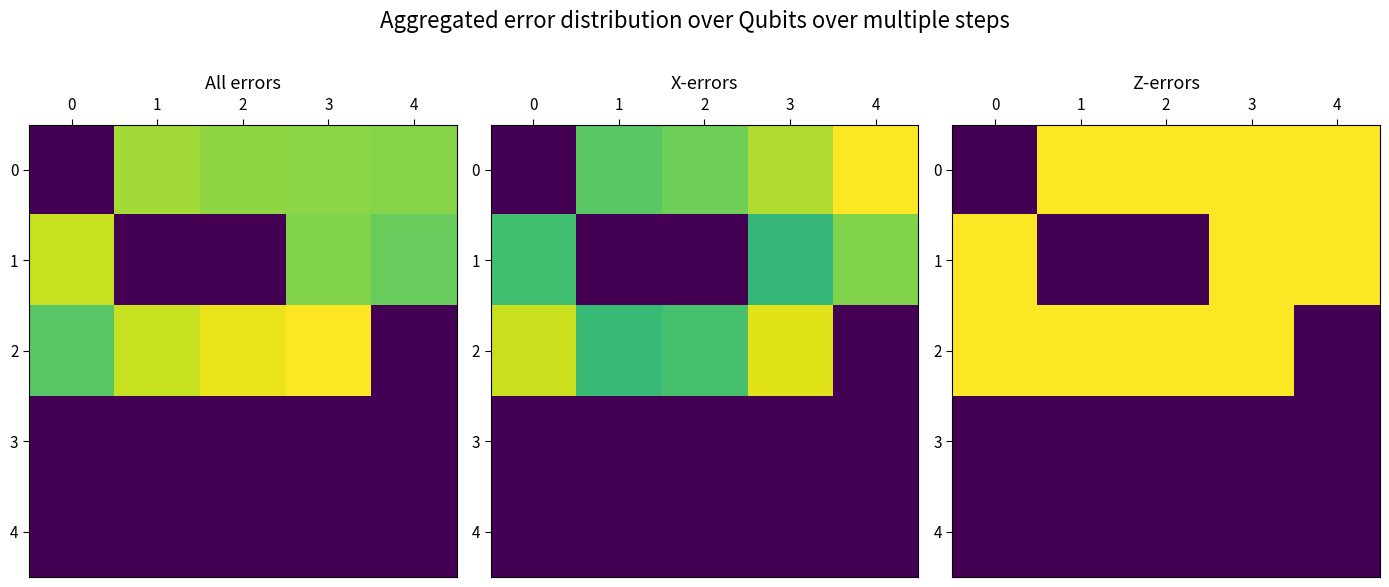

Rank the series at 4 from highest to lowest value.

0, 1, 2, 3, 4